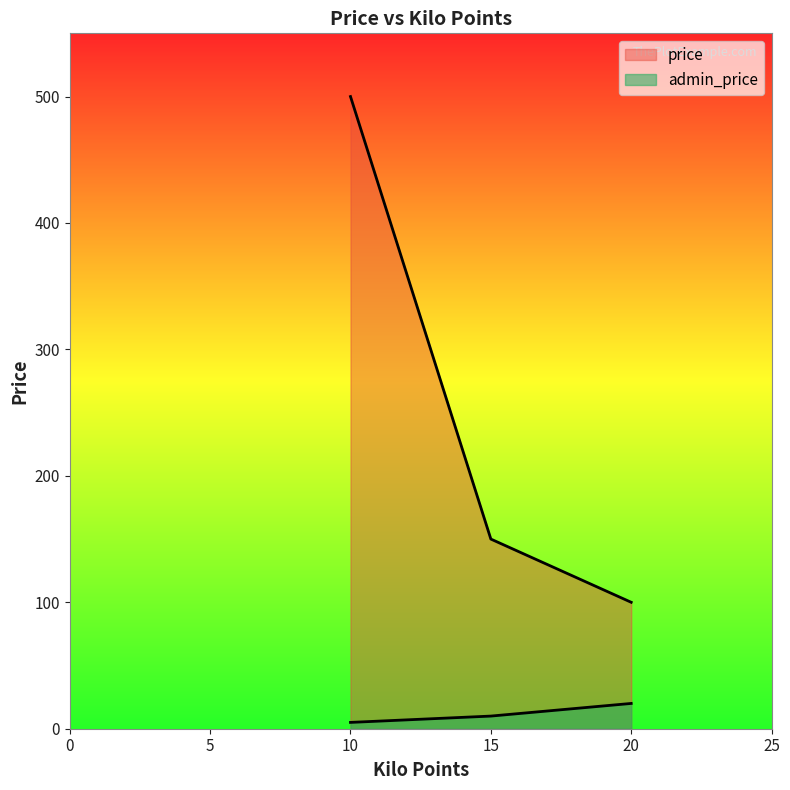

List the series in order of their overall mean, highest first.

price, admin_price